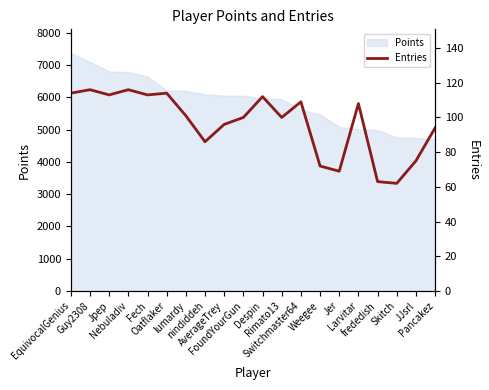

What is the label of the 9th point from the left?

AverageTrey